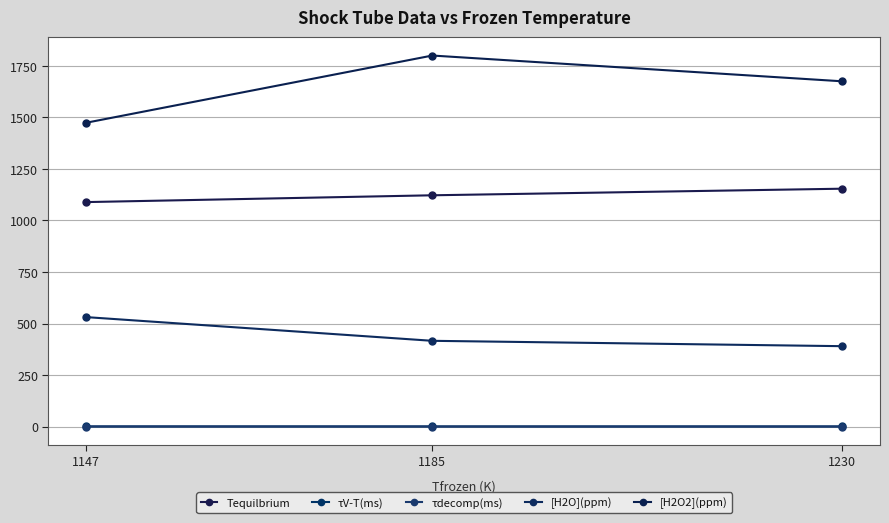

What are all the series names shown in the legend?

Tequilbrium, τV-T(ms), τdecomp(ms), [H2O](ppm), [H2O2](ppm)